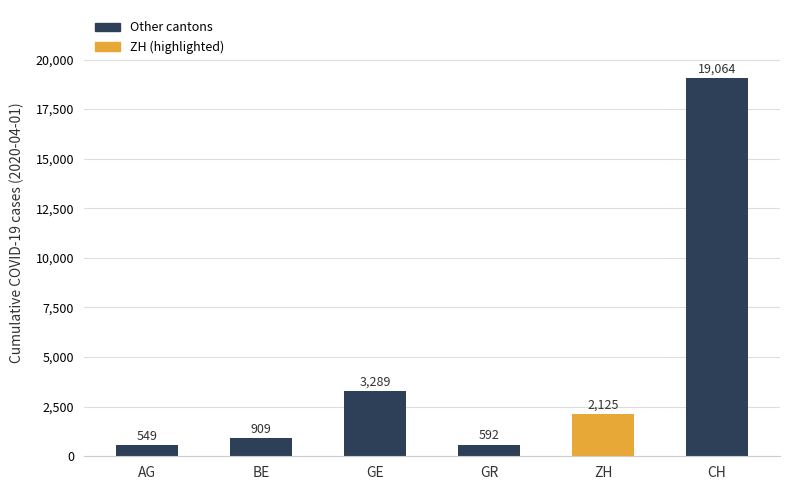

Which label corresponds to the largest value in the chart?

CH